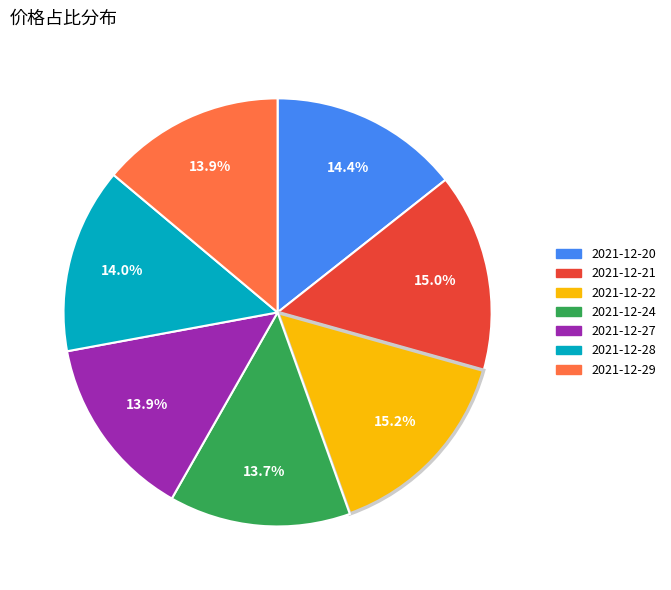

To the nearest percent, what portion does 2021-12-29 represent?

14%